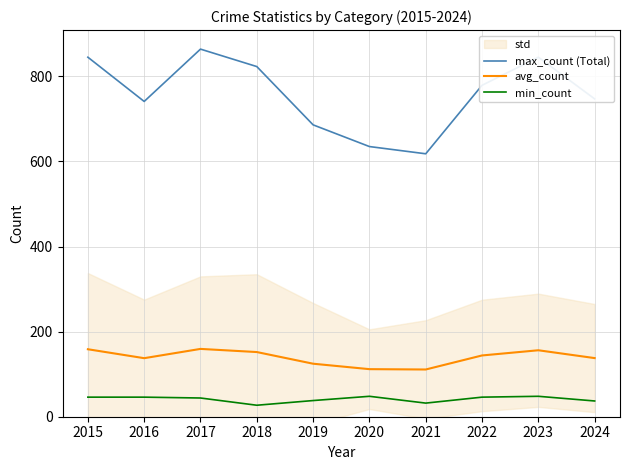

In avg_count, how many points are higher than both neighbors (excluding endpoints)?

2